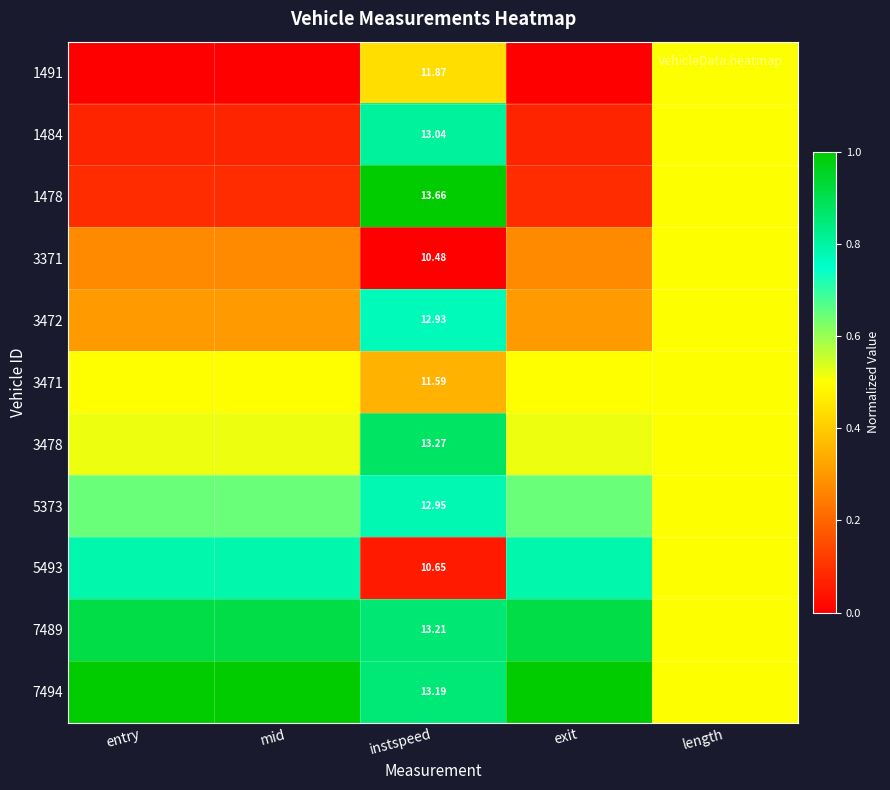

Is the value of 5493 at entry greater than the value of 3371 at exit?

Yes